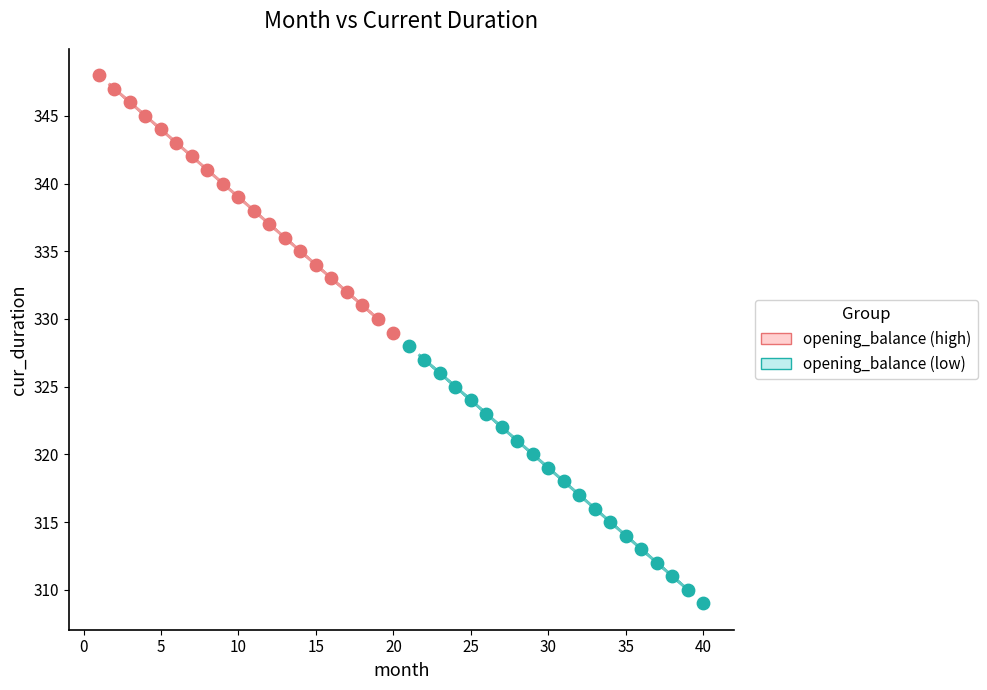

Which series contains the lowest Y value?

opening_balance (low)